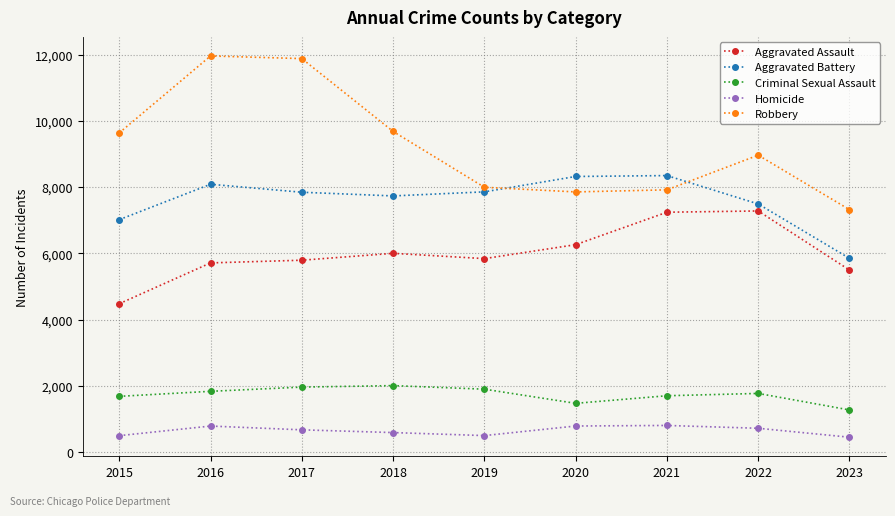

How many distinct data groups are displayed?

5